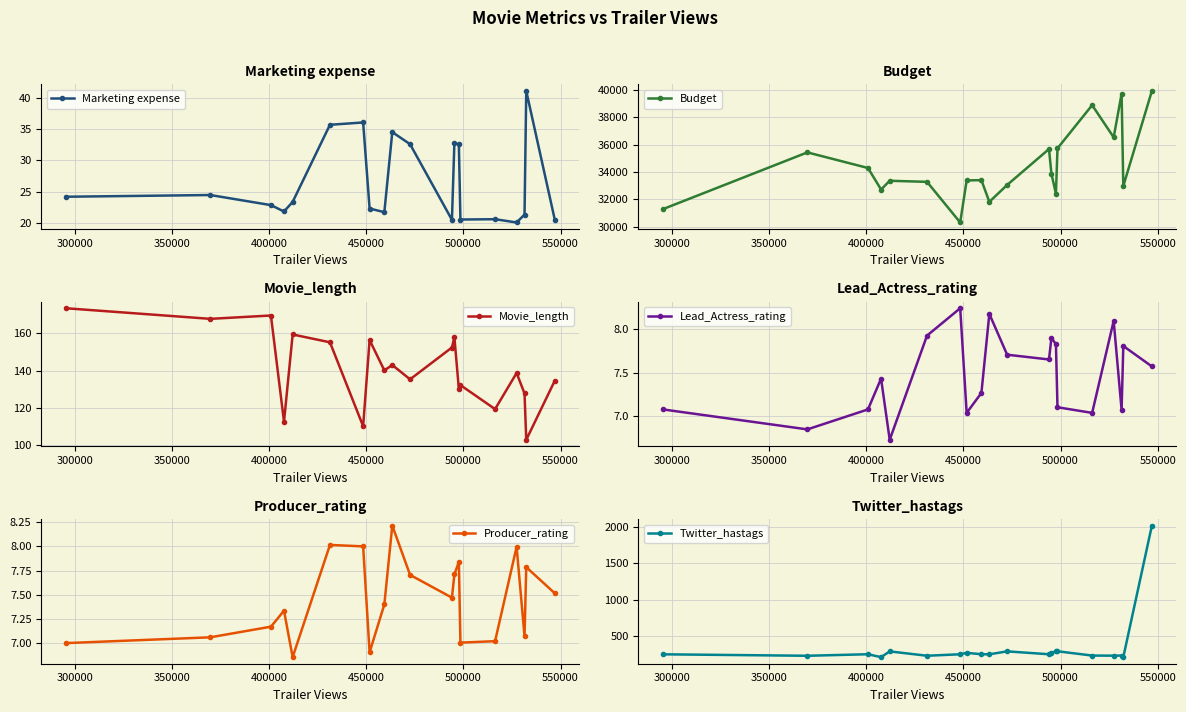

What is the minimum value for Lead_Actress_rating?

6.7